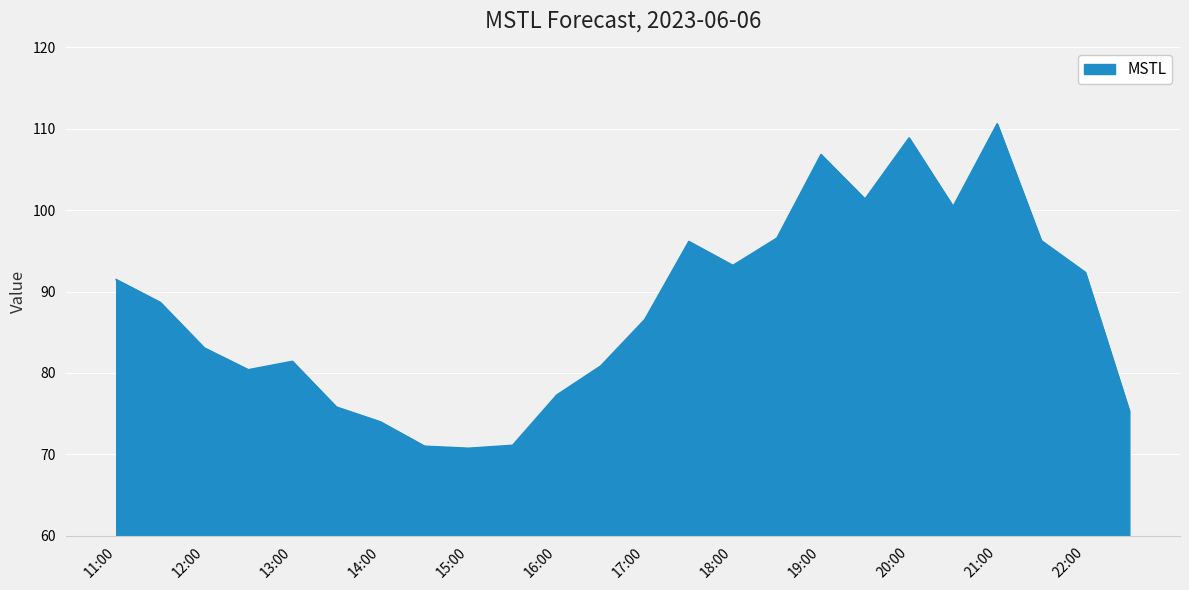

What is the greatest value displayed?

110.6